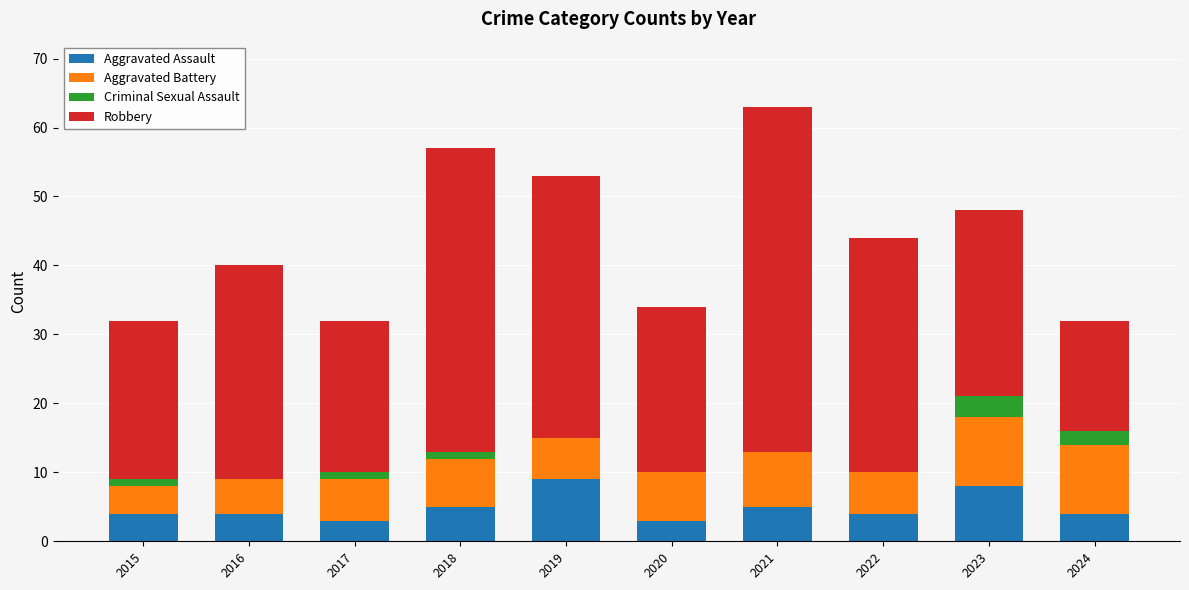

True or false: Aggravated Assault has a value of 4 at 2015.

True